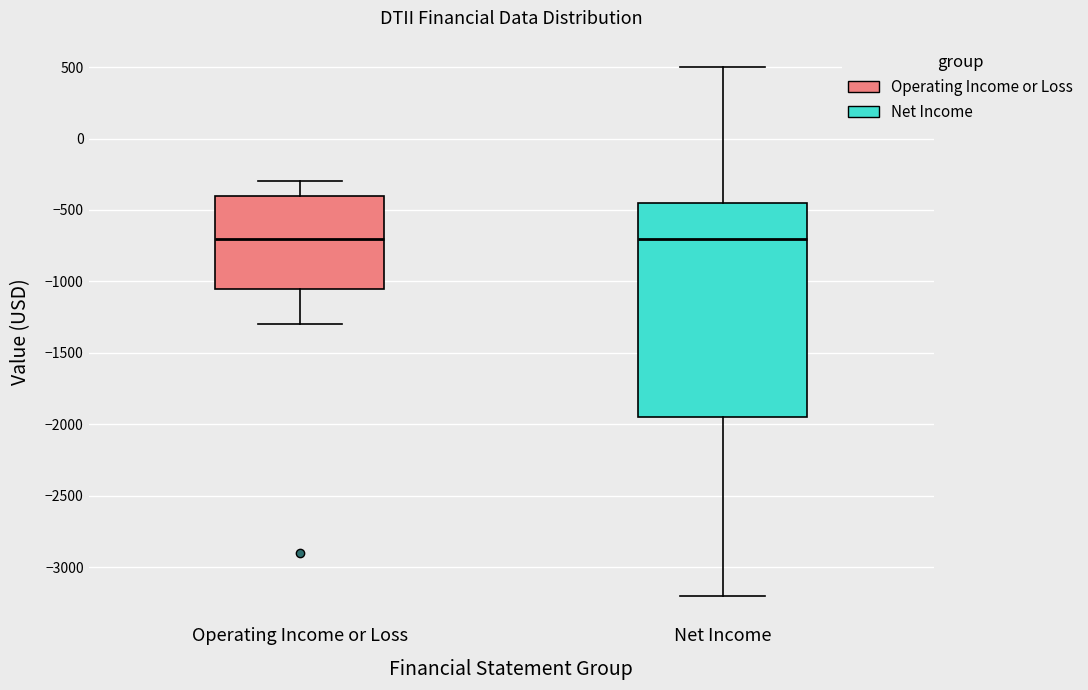

Where does the lower whisker of the box for Operating Income or Loss end on the y-axis? The values are not printed on the chart, so give them approximately, as read against the axis.

-1300